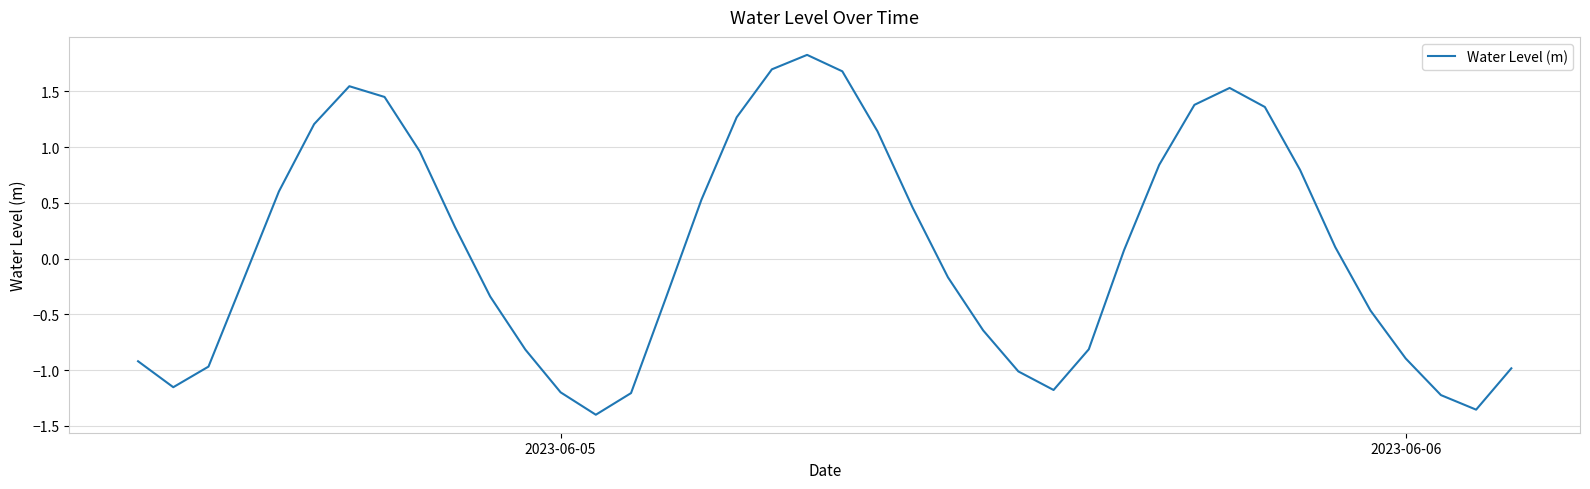

What is the difference between the maximum and minimum values?

3.2